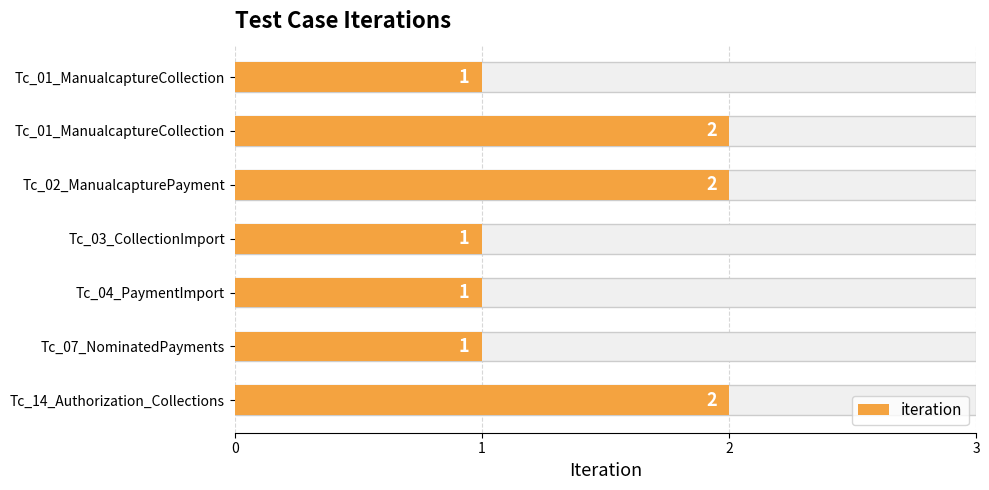

Which has a higher value, Tc_01_ManualcaptureCollection or Tc_01_ManualcaptureCollection?

Tc_01_ManualcaptureCollection